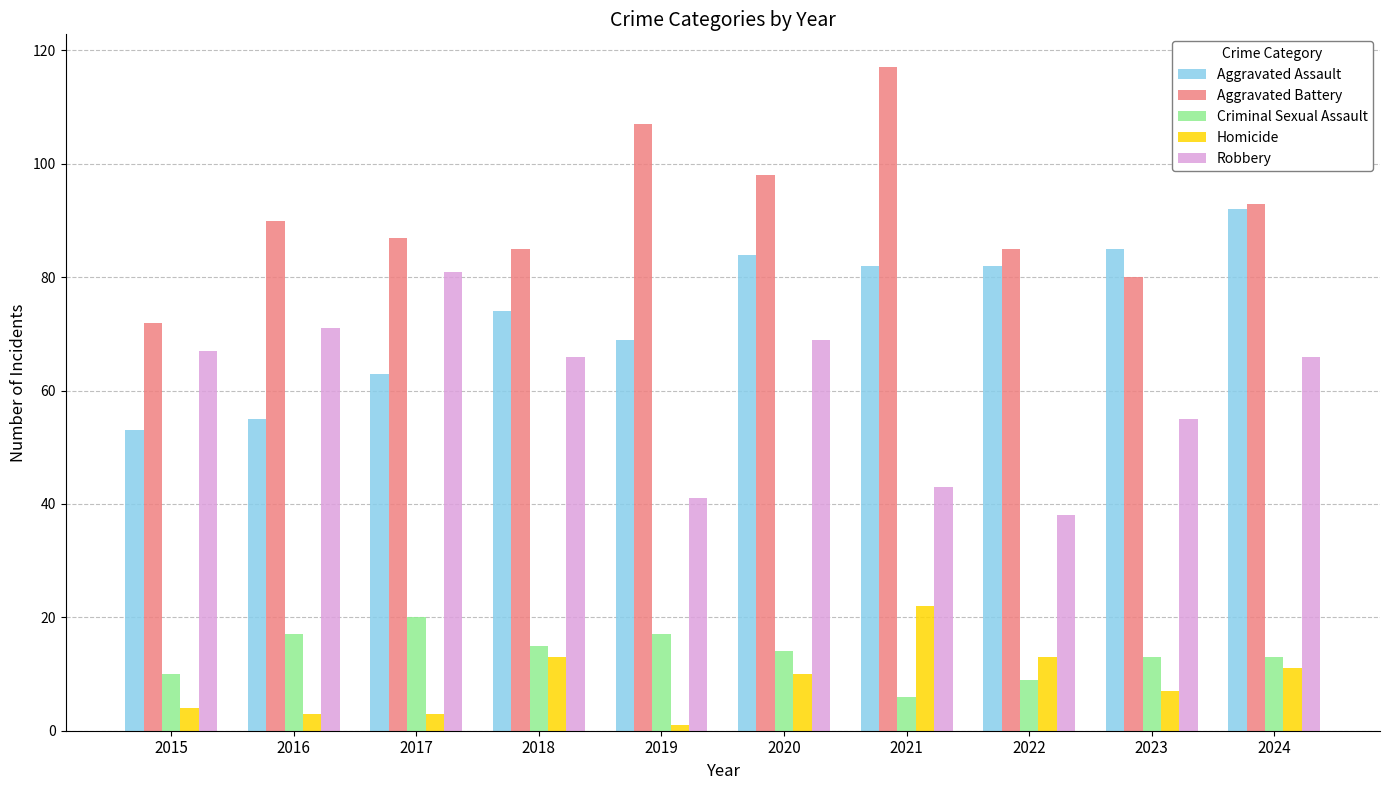

What are all the series names shown in the legend?

Aggravated Assault, Aggravated Battery, Criminal Sexual Assault, Homicide, Robbery